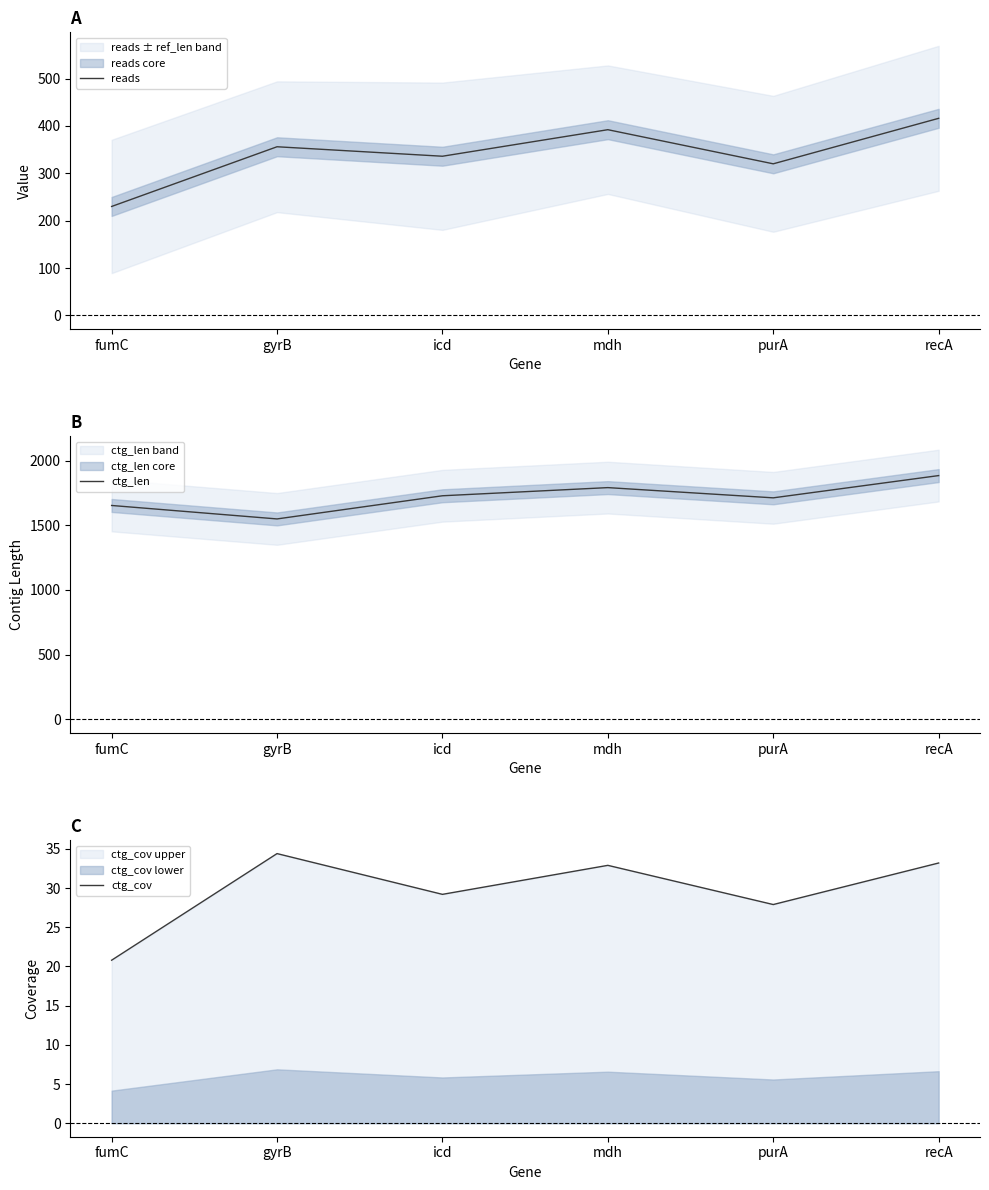

List the series in order of their peak value, lowest first.

ctg_cov, reads, ctg_len